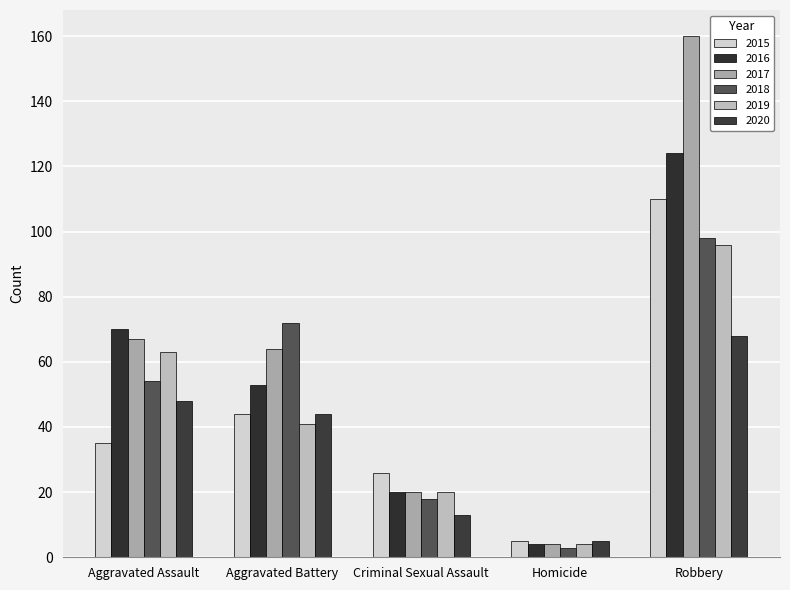

Reading left to right, transcribe all the data shown in this chart.

2015: Aggravated Assault=35	Aggravated Battery=44	Criminal Sexual Assault=26	Homicide=5	Robbery=110
2016: Aggravated Assault=70	Aggravated Battery=53	Criminal Sexual Assault=20	Homicide=4	Robbery=124
2017: Aggravated Assault=67	Aggravated Battery=64	Criminal Sexual Assault=20	Homicide=4	Robbery=160
2018: Aggravated Assault=54	Aggravated Battery=72	Criminal Sexual Assault=18	Homicide=3	Robbery=98
2019: Aggravated Assault=63	Aggravated Battery=41	Criminal Sexual Assault=20	Homicide=4	Robbery=96
2020: Aggravated Assault=48	Aggravated Battery=44	Criminal Sexual Assault=13	Homicide=5	Robbery=68